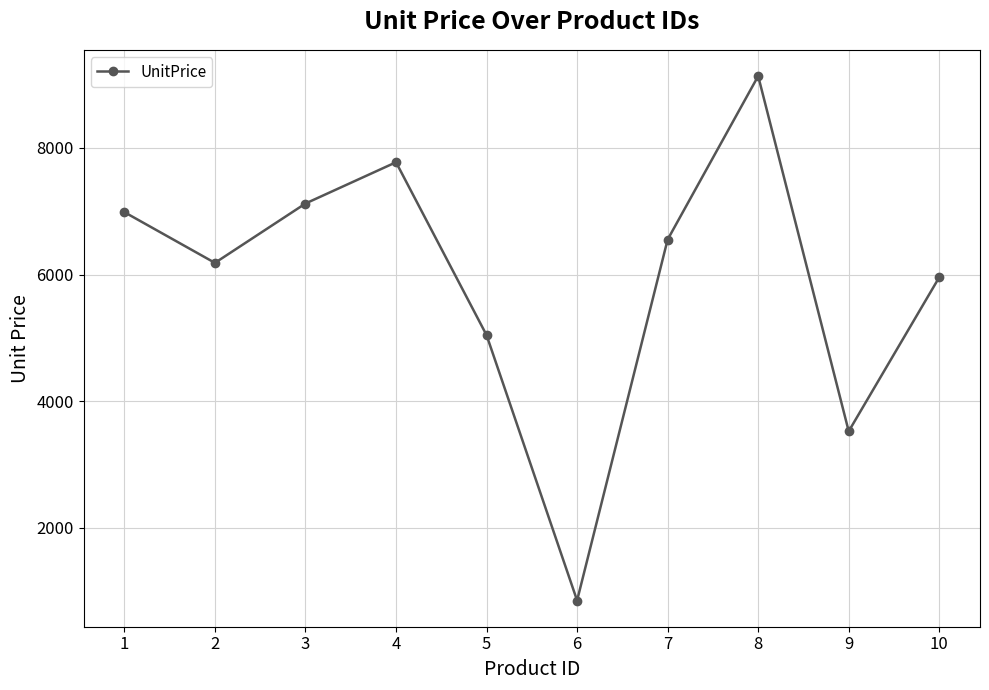

Reading left to right, what are all the values shown in this chart?

6985.5	6184.3	7122.0	7773.9	5043.3	851.7	6552.6	9135.1	3524.4	5957.0